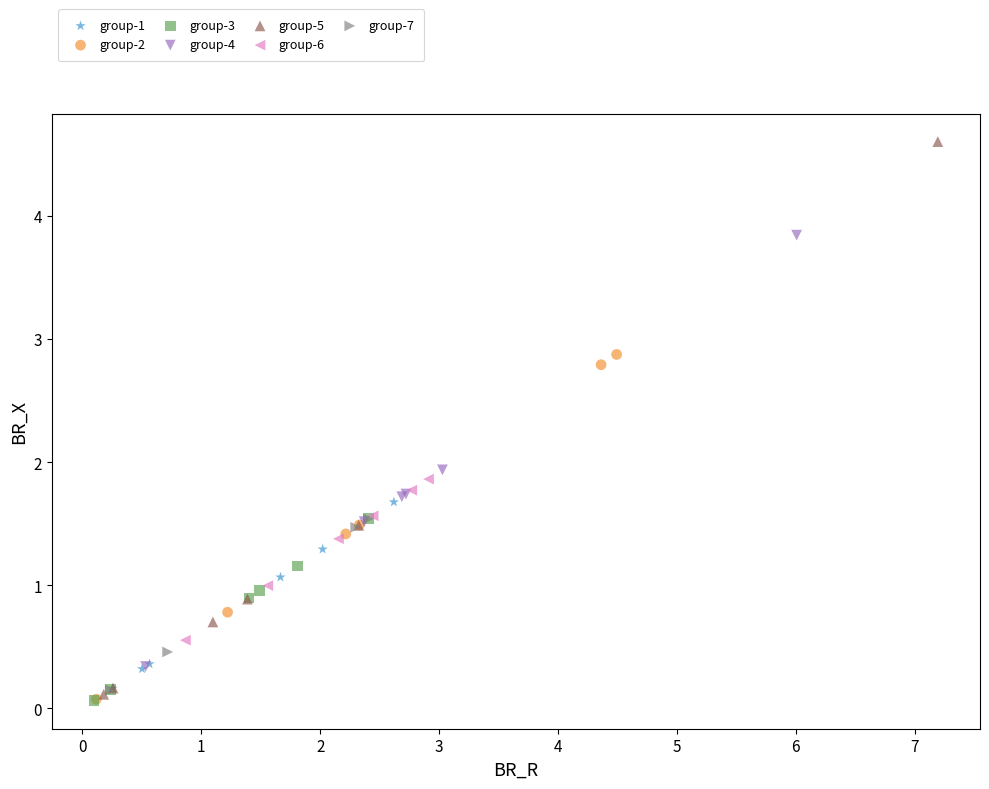

Which series has the widest spread of Y values?

group-5